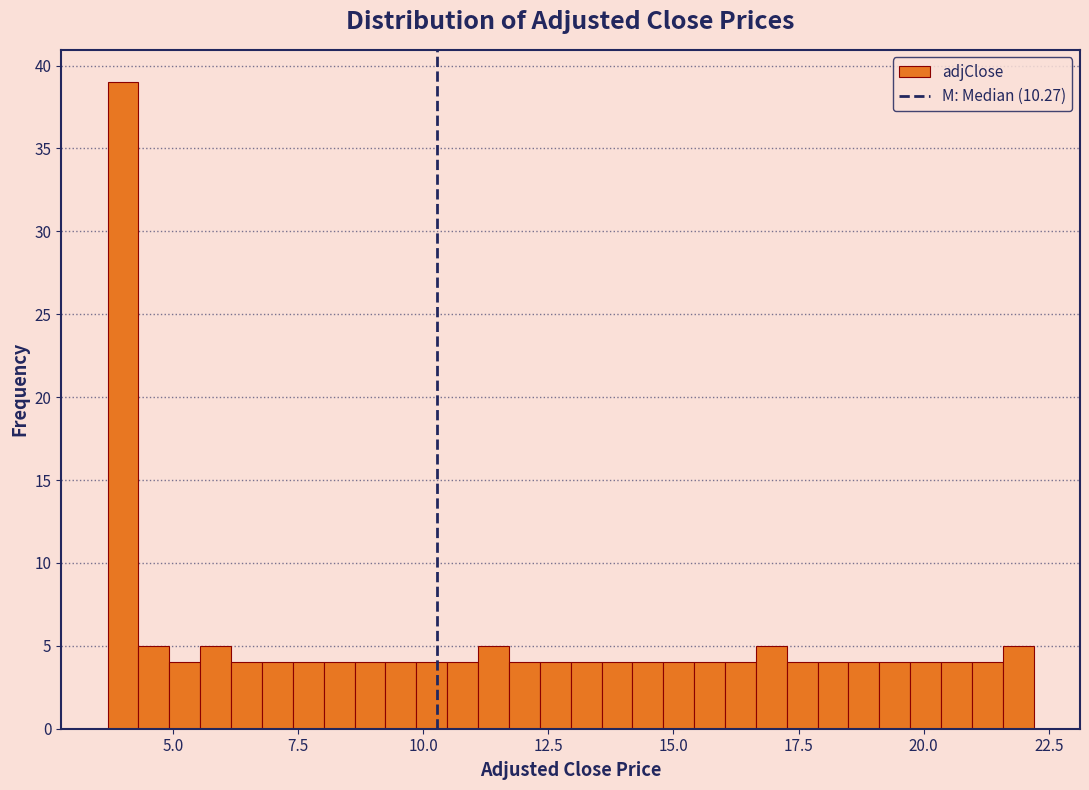

Read against the x-axis, roughly where is the centre of the tallest bar?

4.0